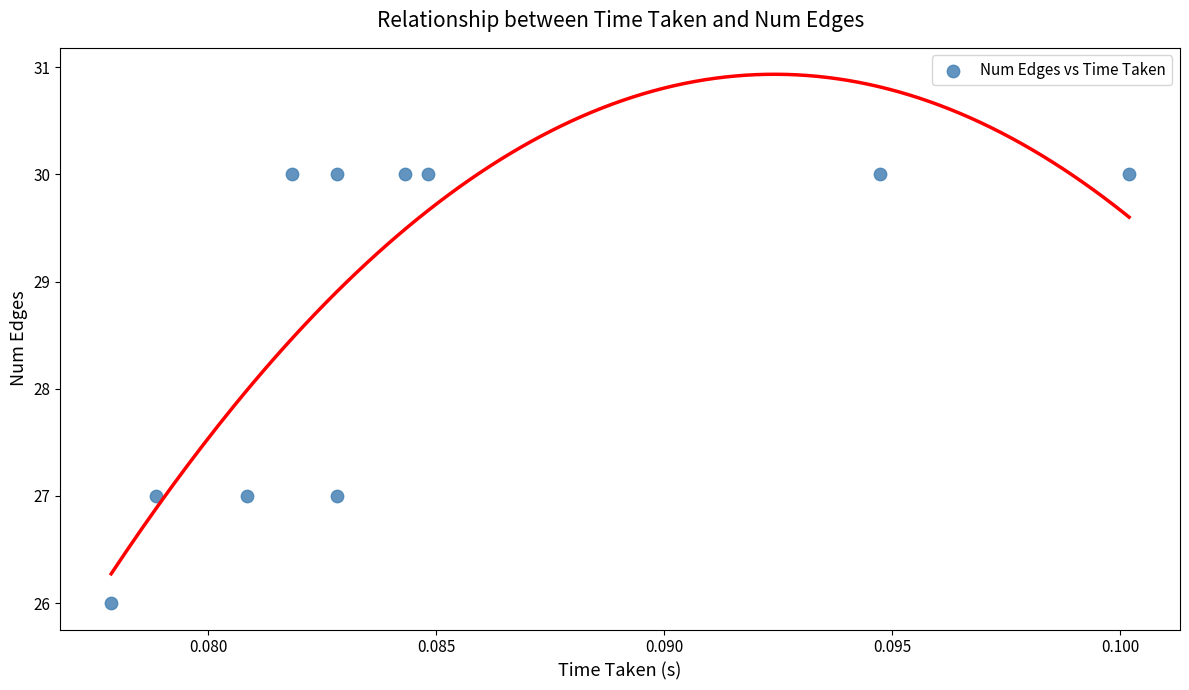

What is the range of Y values (max minus min)?

4